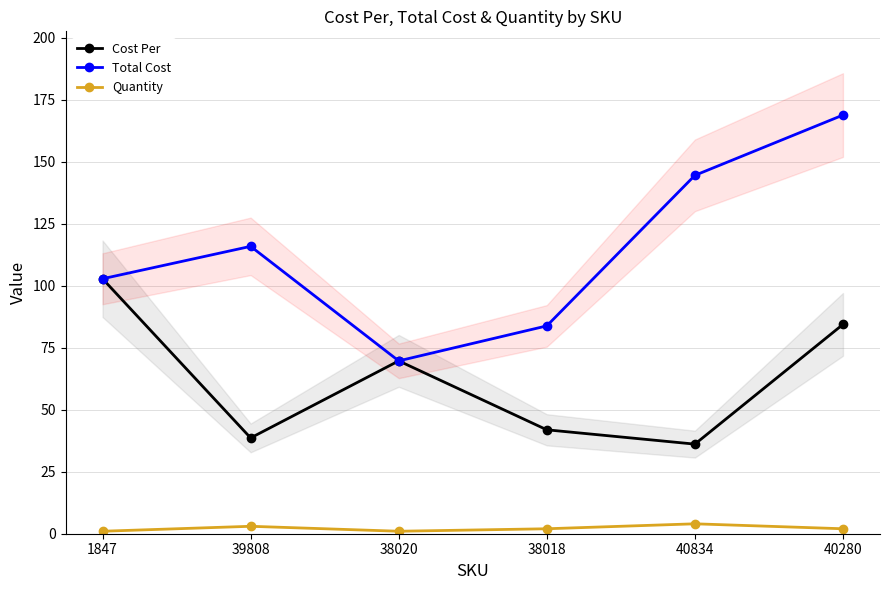

What is the value of the Cost Per point at the 3rd from the left?

69.7